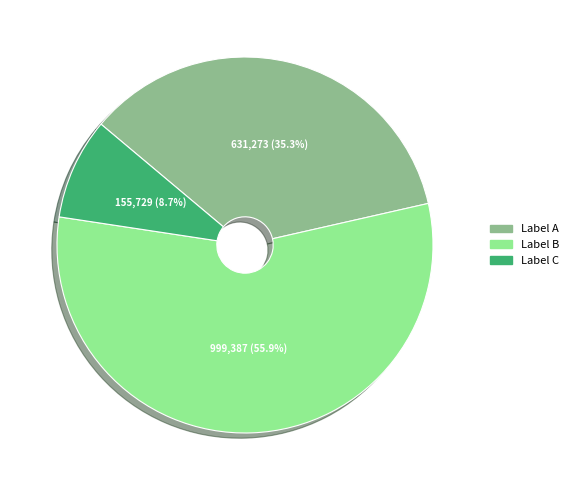

Does any single category account for the majority?

Yes